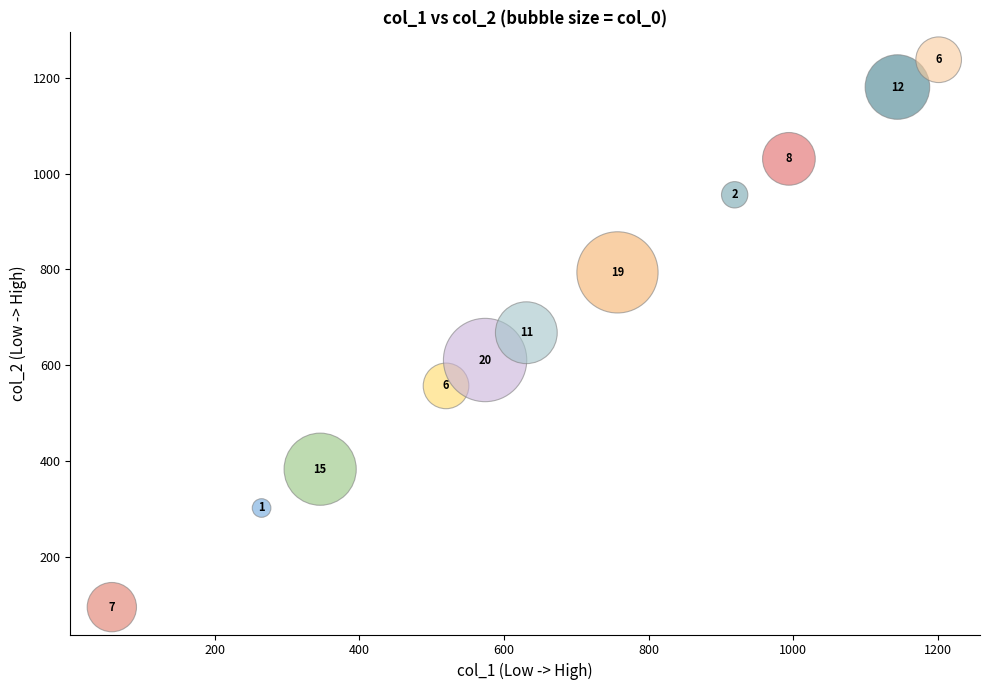

What Y value in the scatter plot is closest to 666?

668